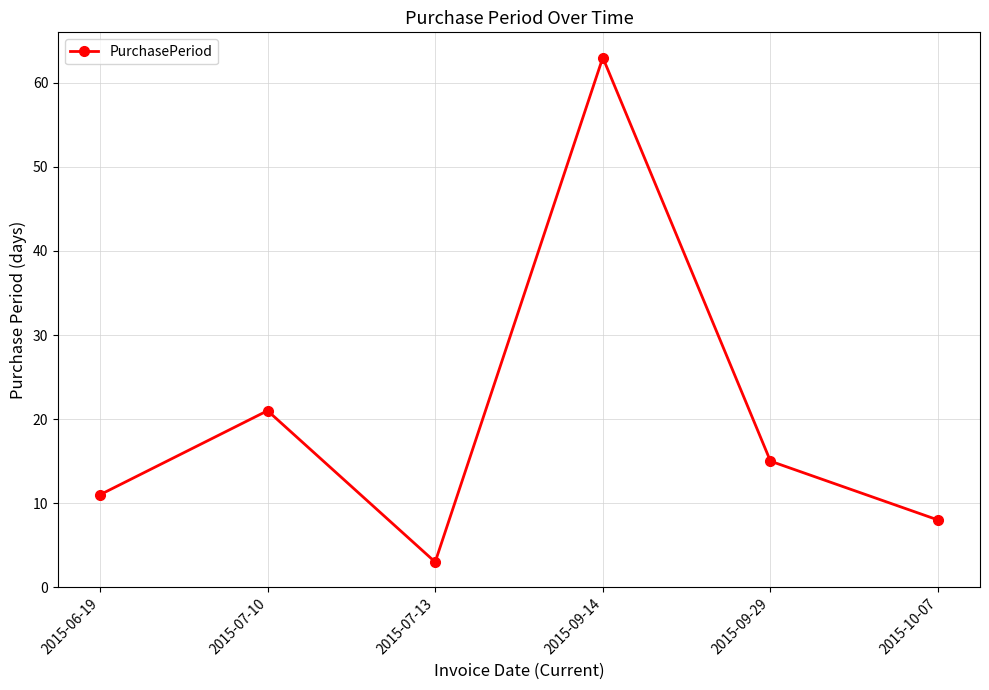

What is the sum of all values?

121